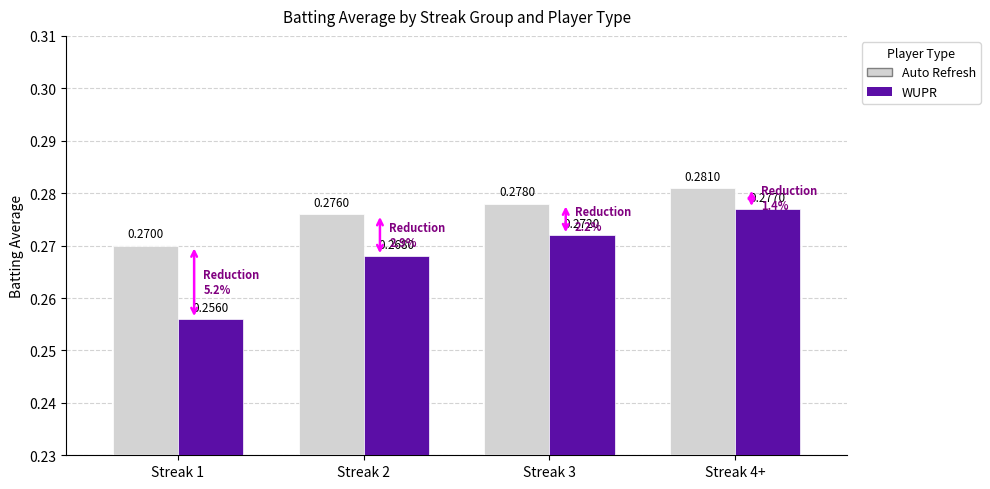

What is the total value across all series at Streak 2?

0.5